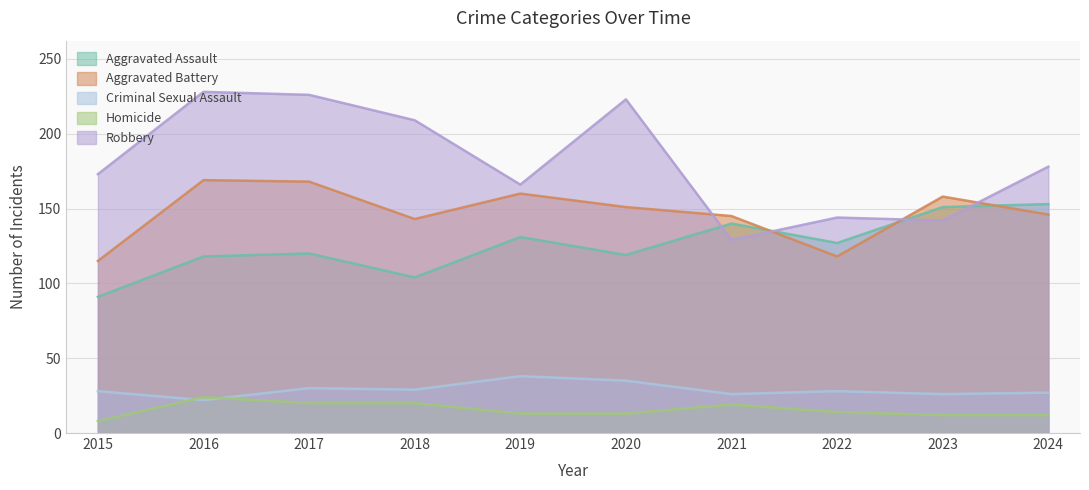

Reading right to left, what are all the values shown in this chart?

Aggravated Assault: 153	151	127	140	119	131	104	120	118	91
Aggravated Battery: 146	158	118	145	151	160	143	168	169	115
Criminal Sexual Assault: 27	26	28	26	35	38	29	30	22	28
Homicide: 12	12	14	19	13	13	20	20	24	8
Robbery: 178	142	144	129	223	166	209	226	228	173